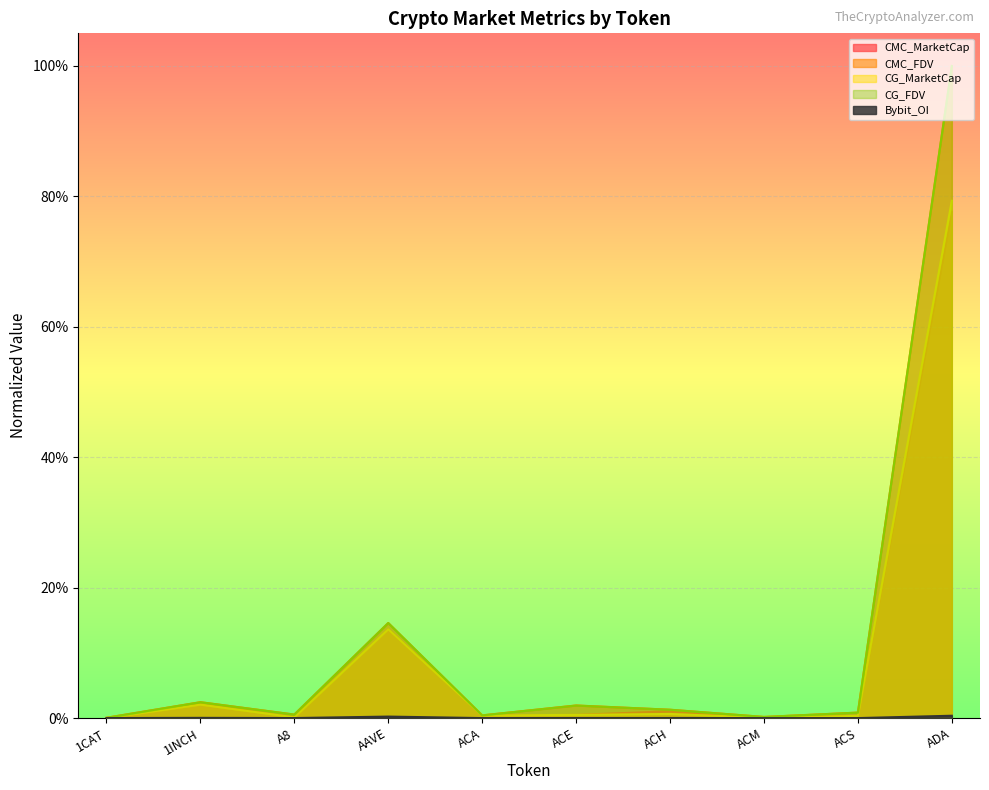

True or false: CG_FDV and CMC_MarketCap intersect in this chart.

False